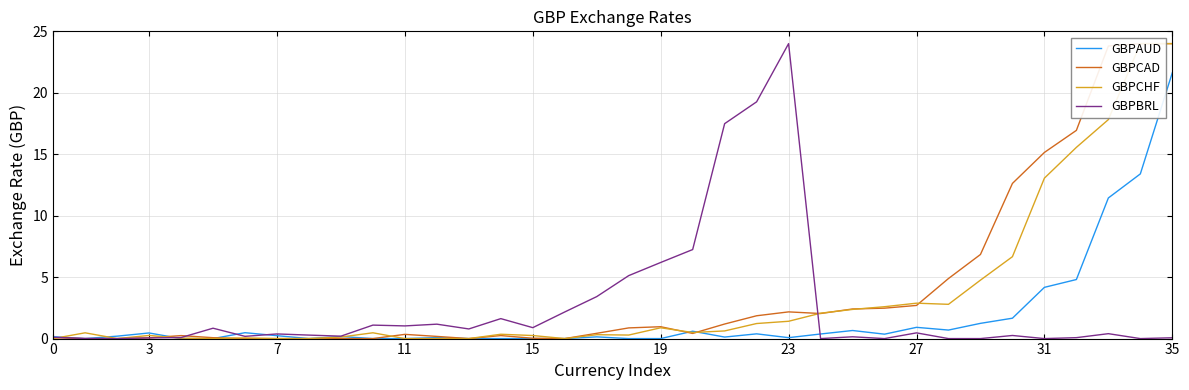

Which series has the largest total across all categories?

GBPCAD